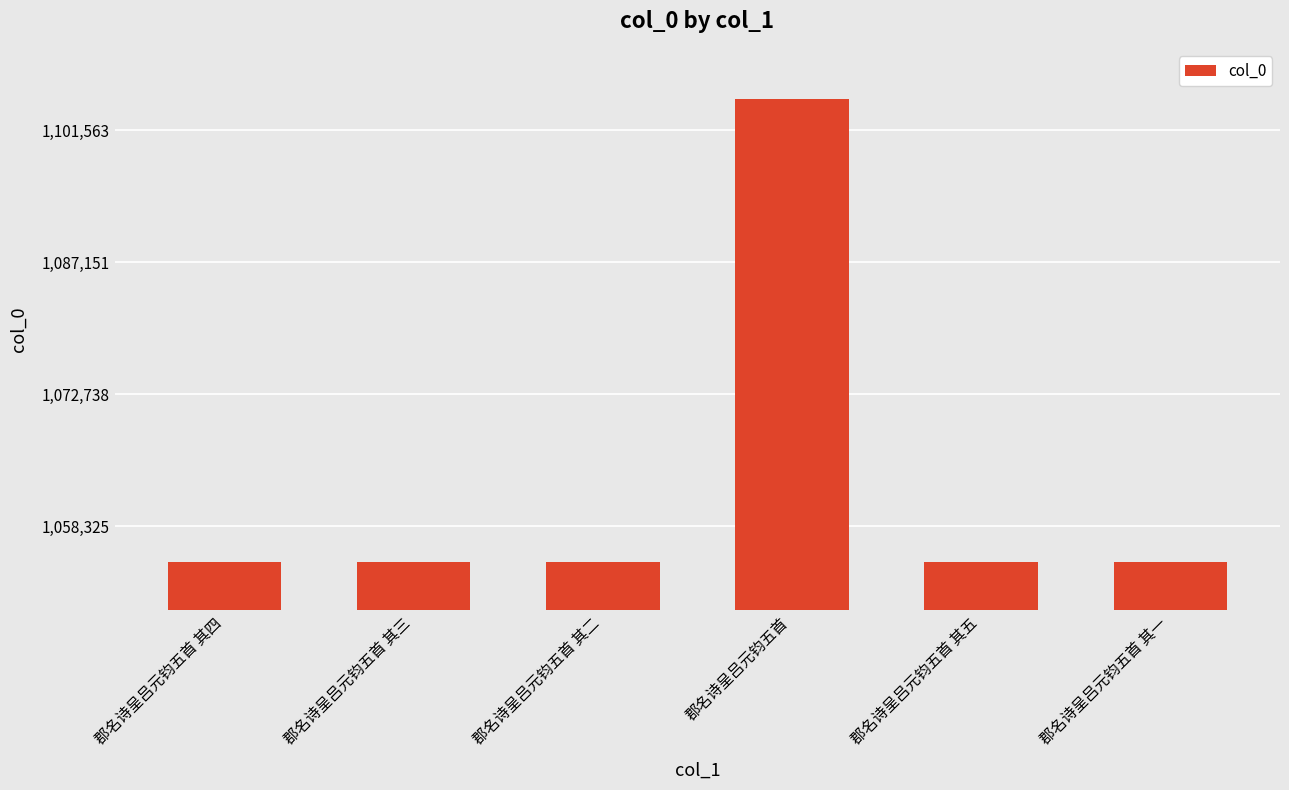

At which category does the chart reach its peak across all series?

郡名诗呈吕元钧五首